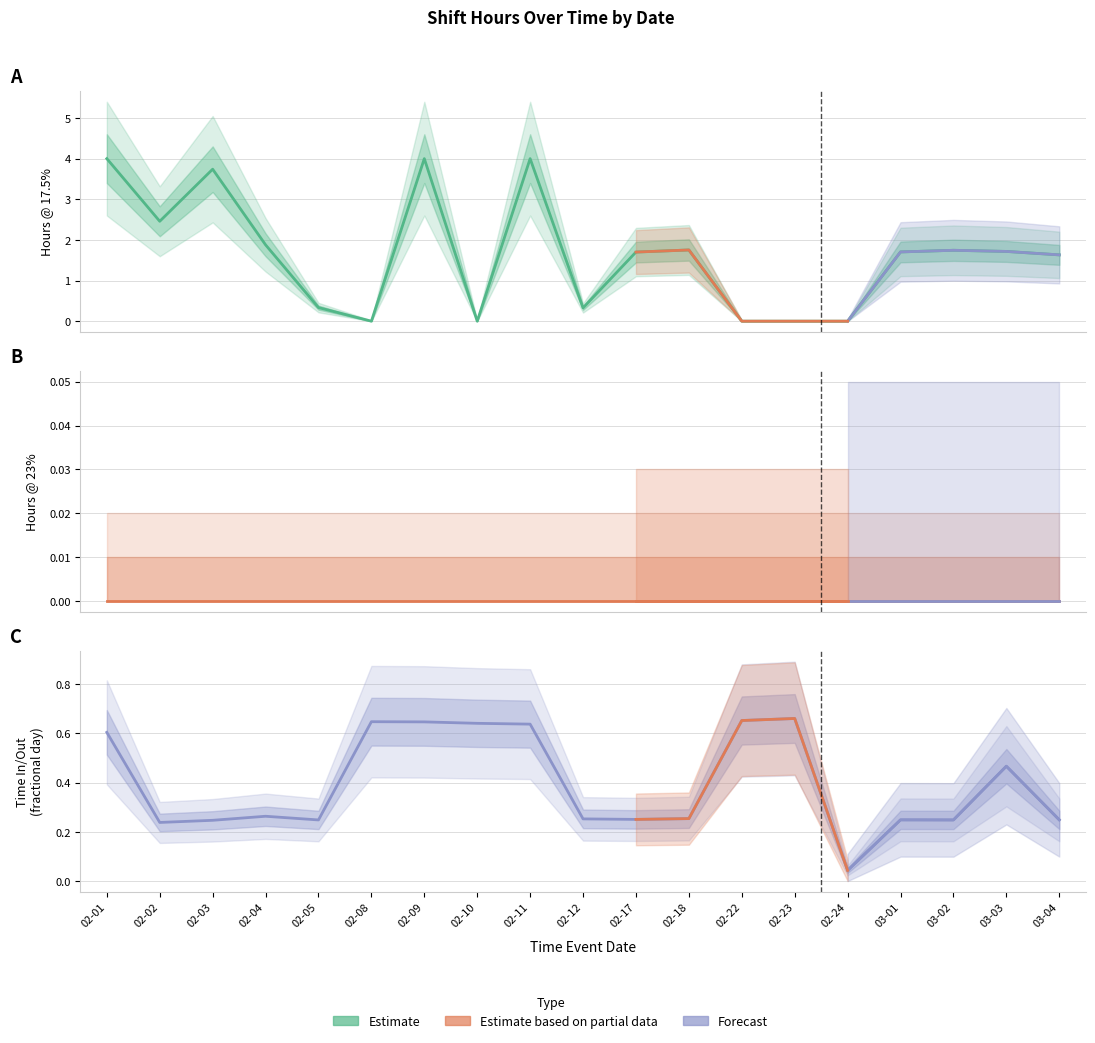

What is the total value across all series at 02-23?

0.7